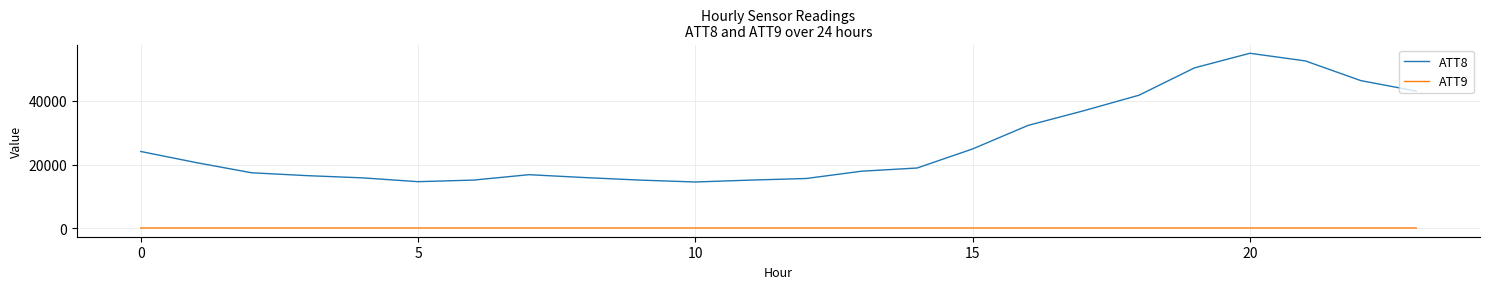

What is the lowest value of the ATT8 series?

14500.0